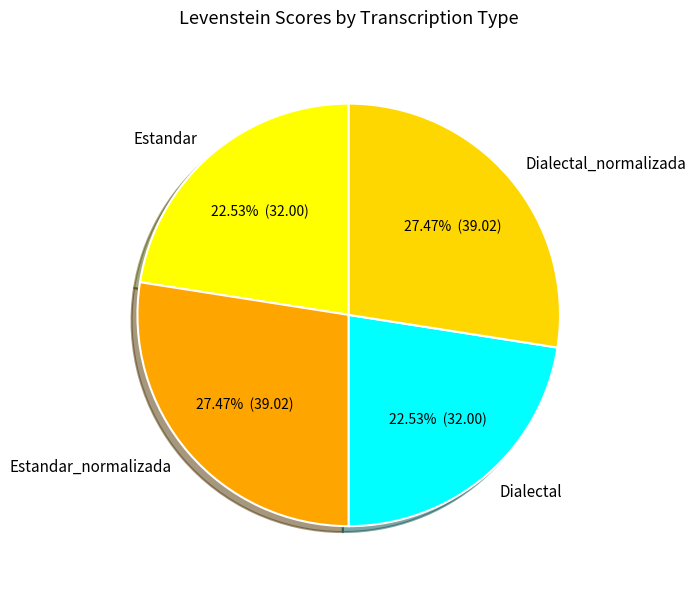

To the nearest percent, what is the difference between the Dialectal and Dialectal_normalizada slice percentages?

5%